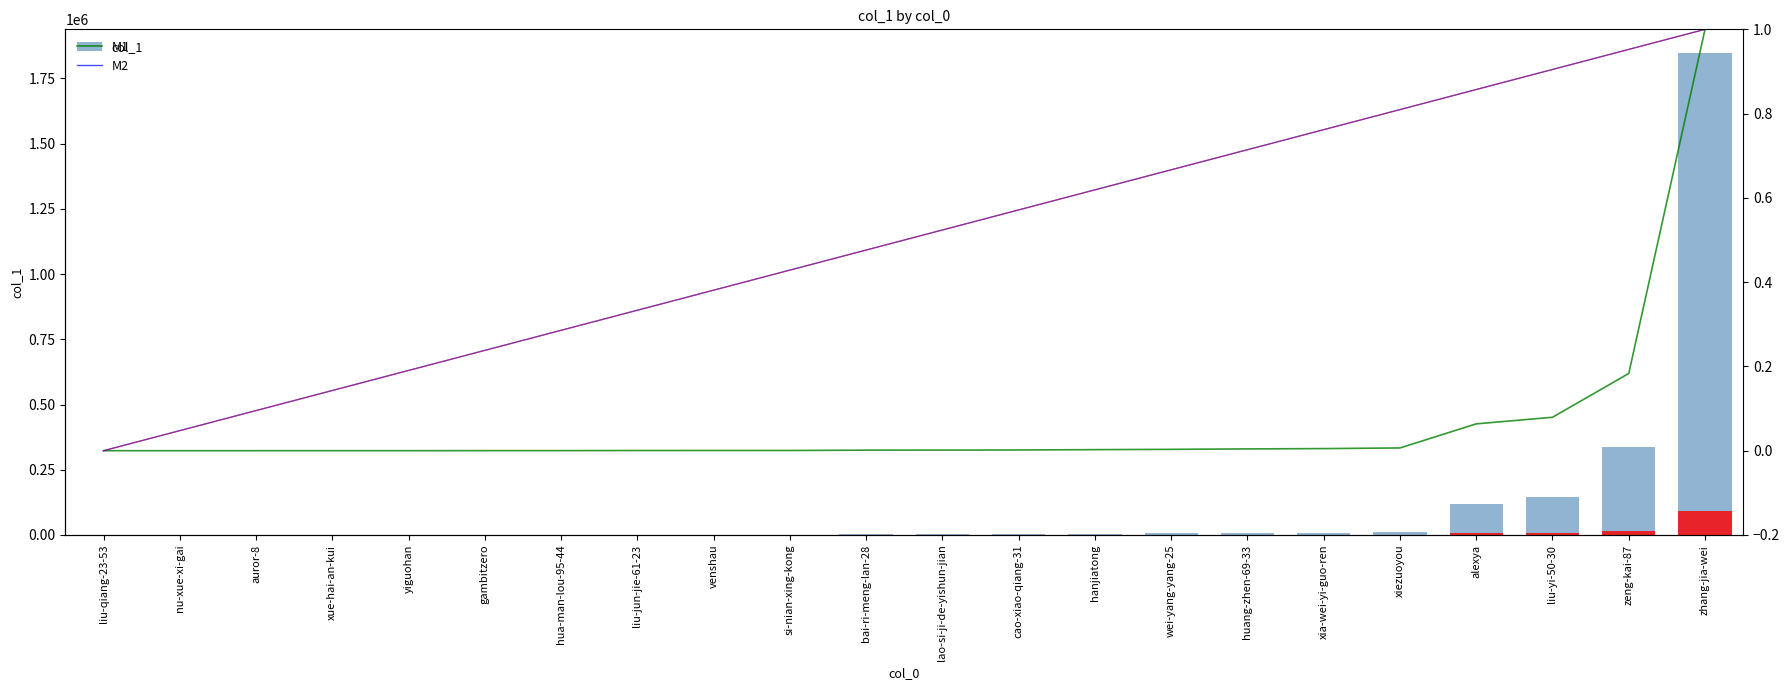

Where is M1 nearest to the value 0?

liu-qiang-23-53